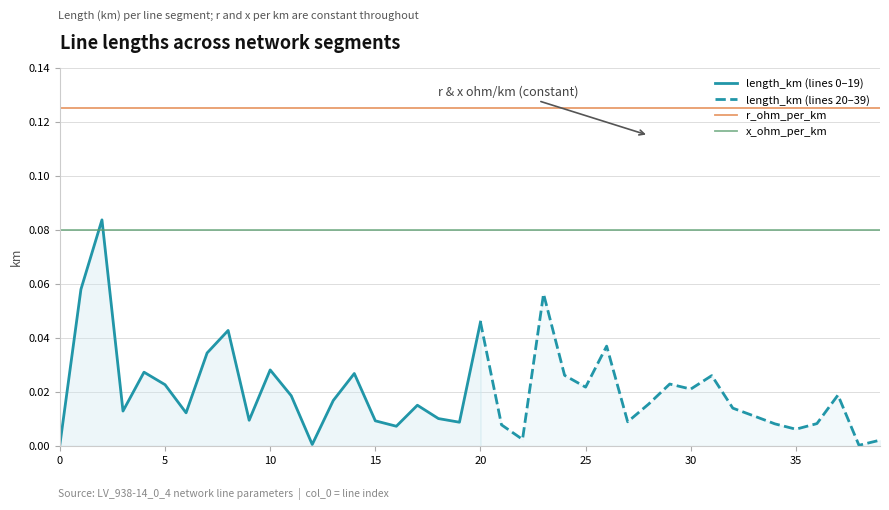

True or false: r_ohm_per_km and x_ohm_per_km intersect in this chart.

False